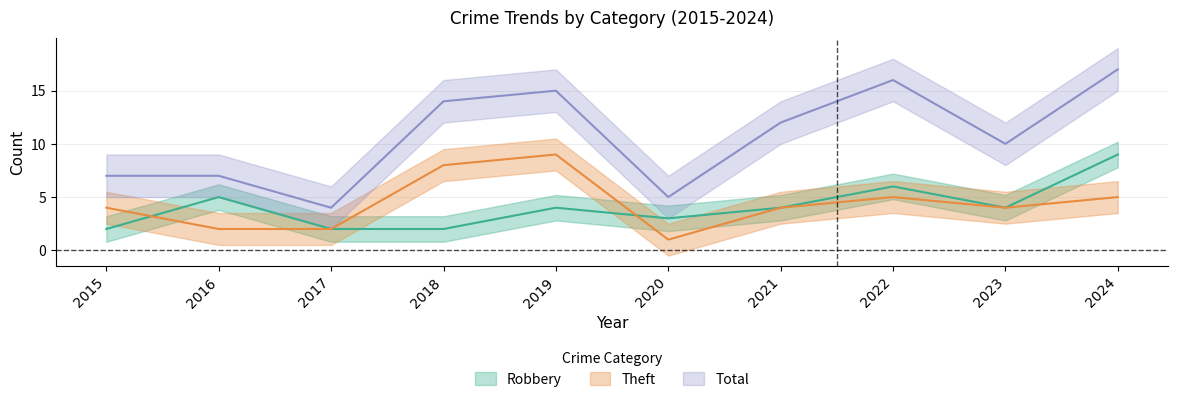

Where is the first local minimum for Robbery?

2020